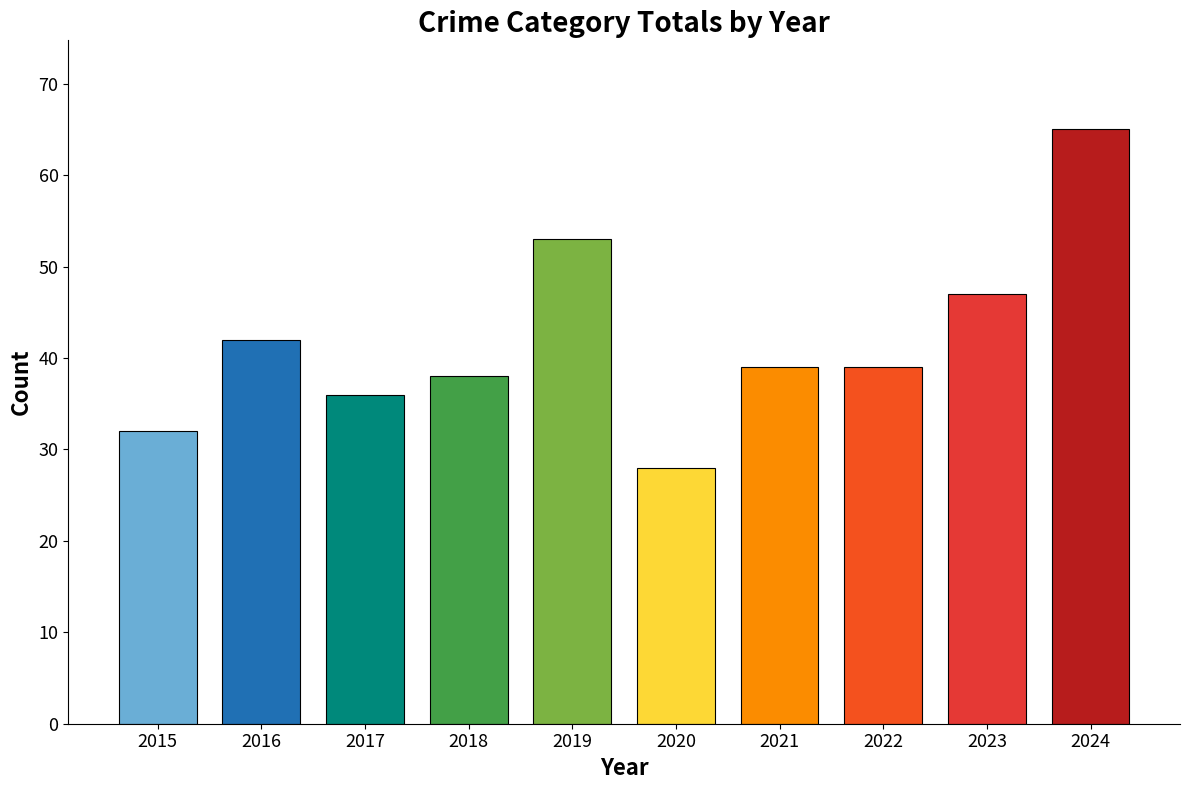

At which label is the value closest to 46?

2023